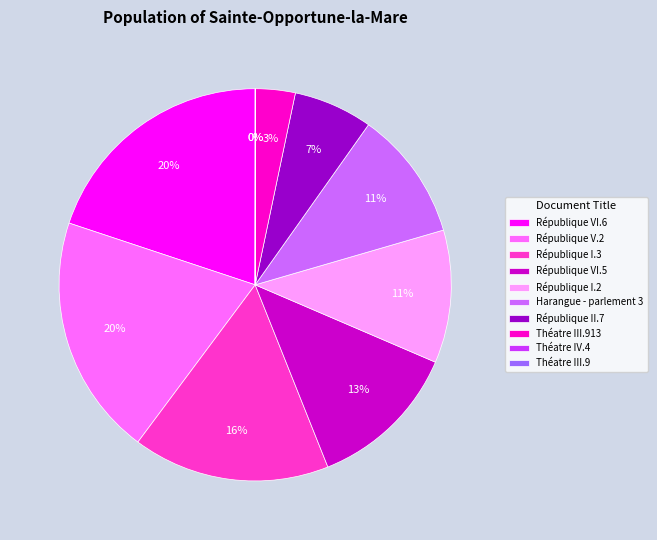

Does any single category account for the majority?

No